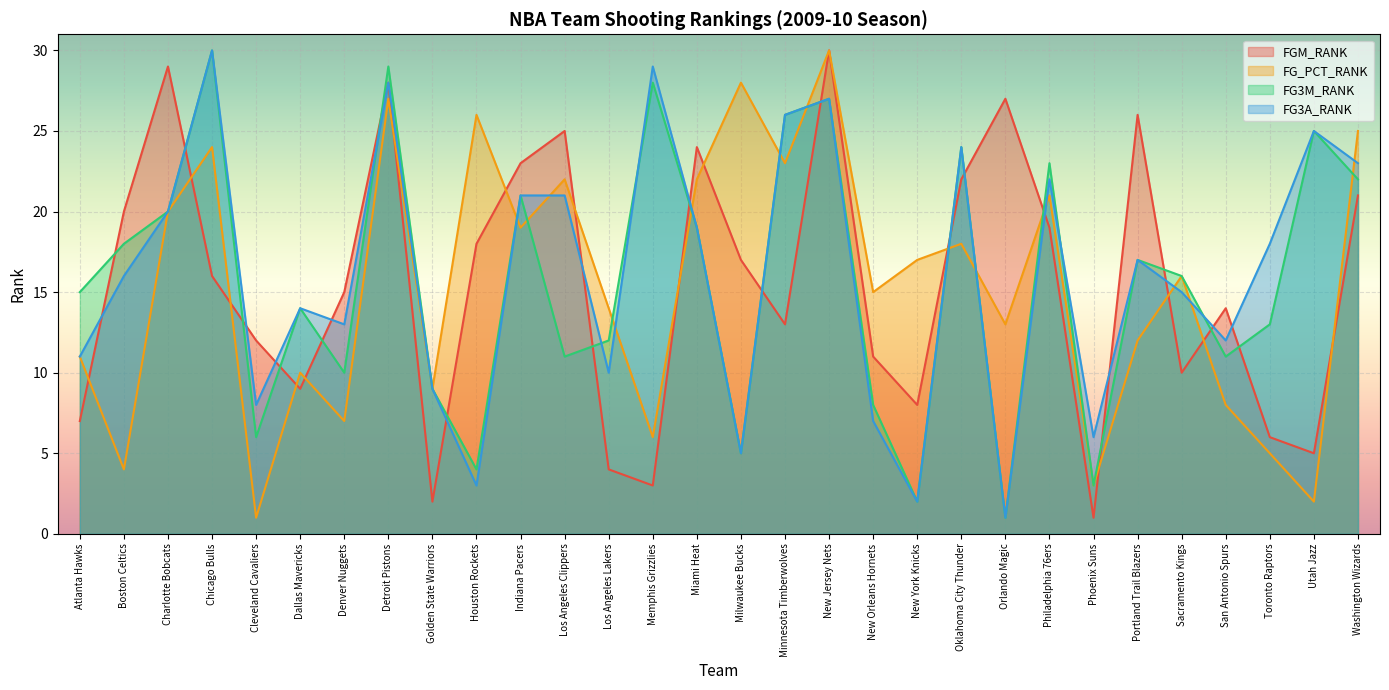

Is the value of FG3M_RANK at New Jersey Nets greater than the value of FGM_RANK at Detroit Pistons?

No